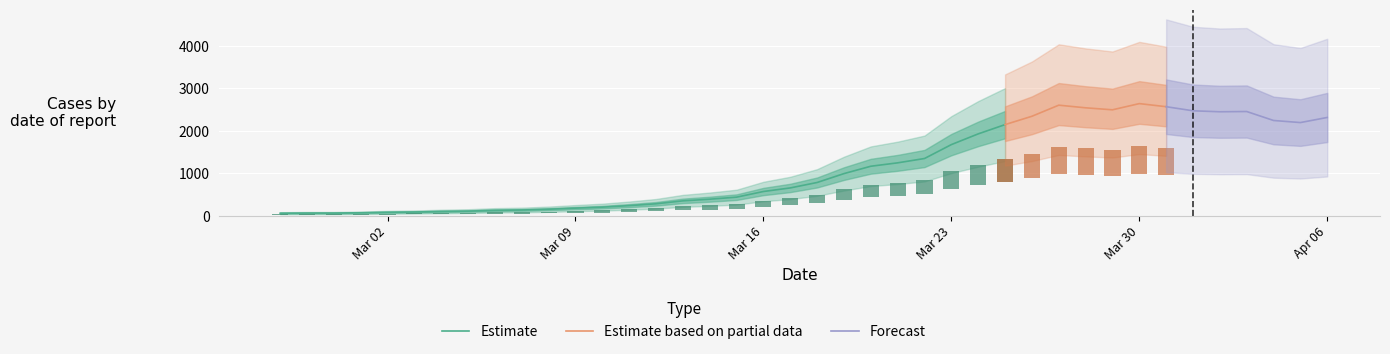

Rank the categories by value from lowest to highest.

2020-02-27, 2020-02-28, 2020-02-29, 2020-03-01, 2020-03-02, 2020-03-03, 2020-03-04, 2020-03-05, 2020-03-06, 2020-03-07, 2020-03-08, 2020-03-09, 2020-03-10, 2020-03-11, 2020-03-12, 2020-03-13, 2020-03-14, 2020-03-15, 2020-03-16, 2020-03-17, 2020-03-18, 2020-03-19, 2020-03-20, 2020-03-21, 2020-03-22, 2020-03-23, 2020-03-24, 2020-03-25, 2020-04-05, 2020-04-04, 2020-04-06, 2020-03-26, 2020-04-02, 2020-04-03, 2020-04-01, 2020-03-29, 2020-03-28, 2020-03-31, 2020-03-27, 2020-03-30